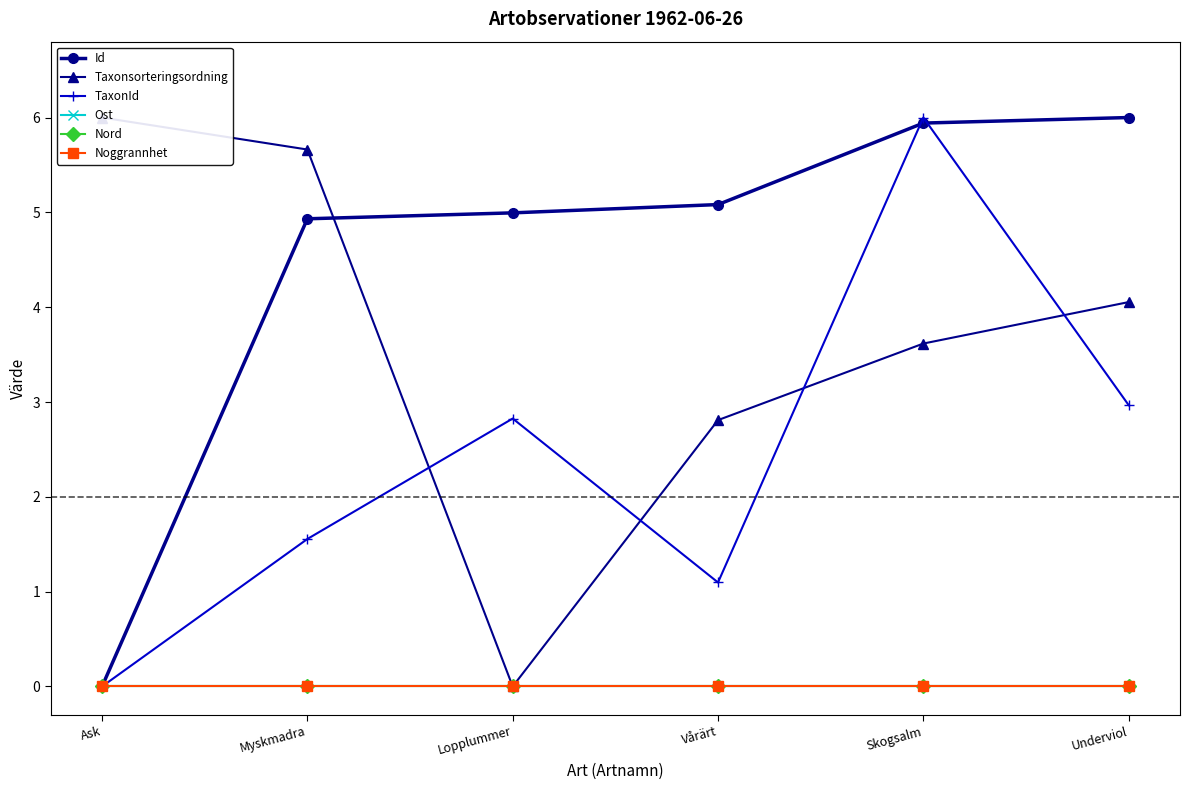

At Skogsalm, list the series in order from largest to smallest.

TaxonId, Id, Taxonsorteringsordning, Ost, Nord, Noggrannhet